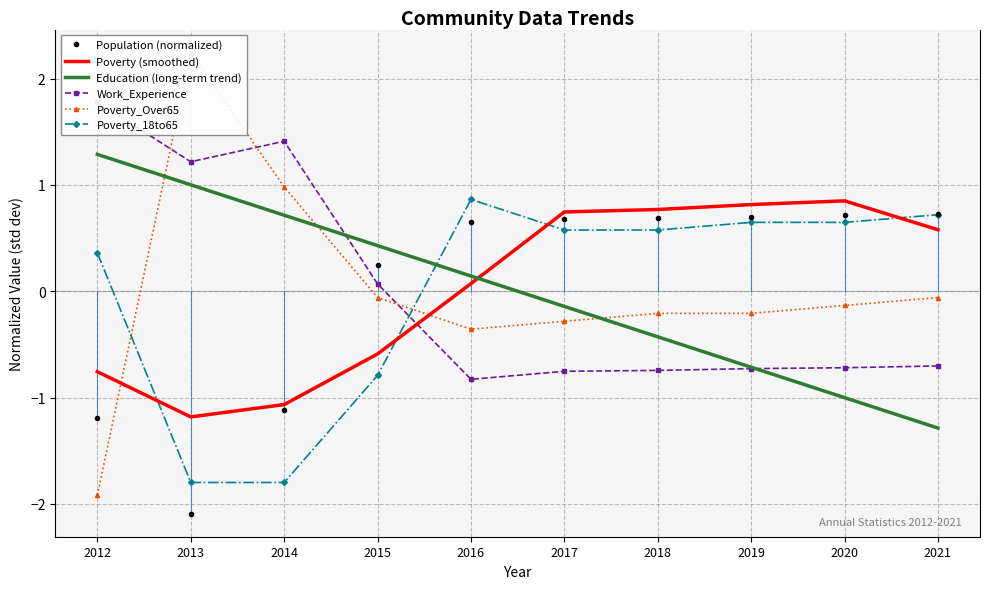

Which category has the lowest value in the Poverty (smoothed) series?

2013